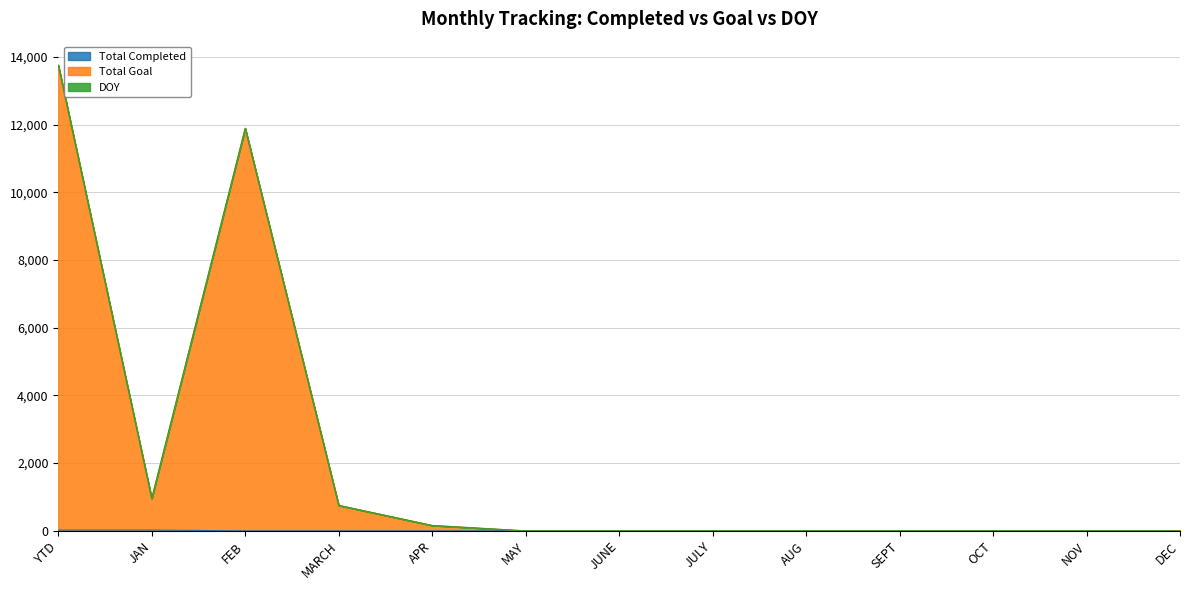

Does the chart display data point markers on the line(s)?

No